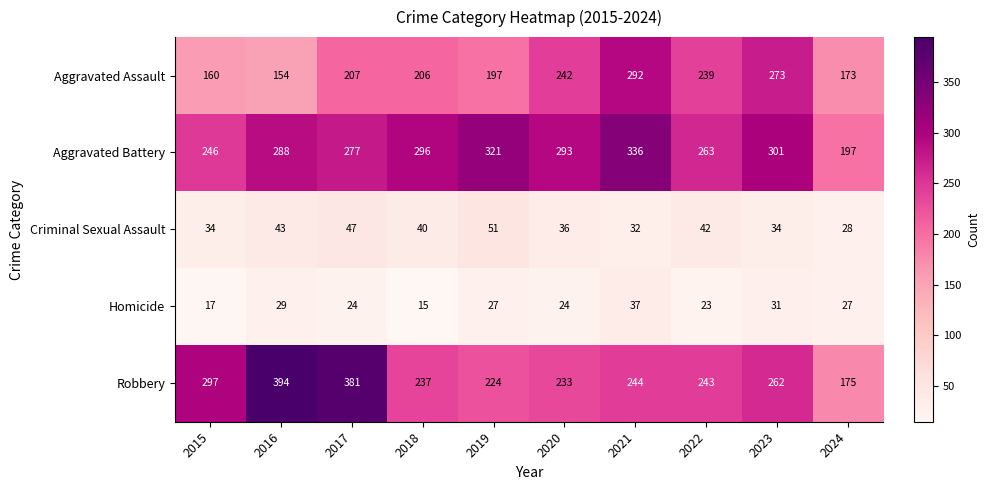

At which label does Aggravated Battery reach its minimum?

2024